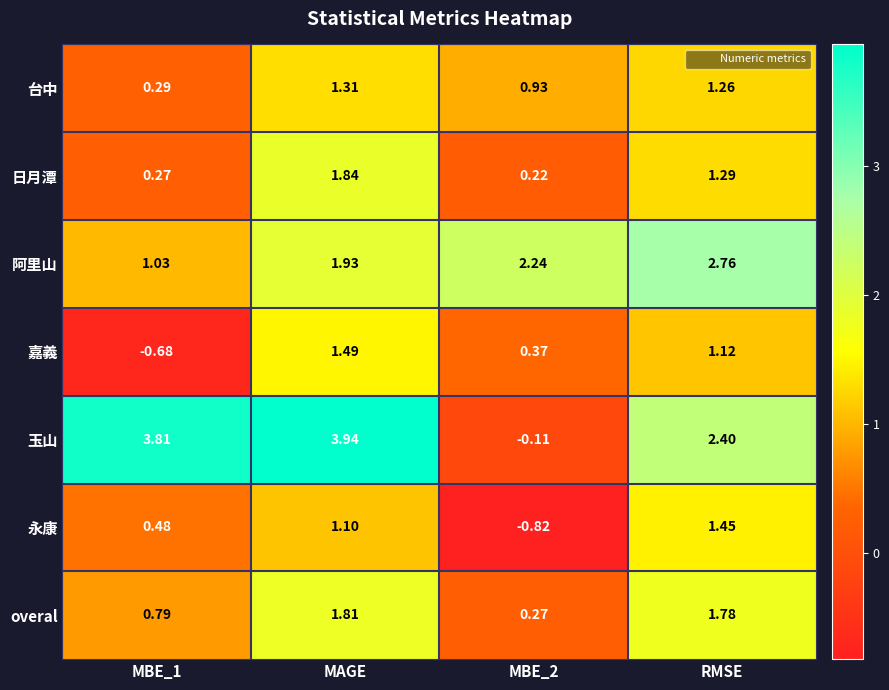

Rank the series by their maximum value, from lowest to highest.

台中, 永康, 嘉義, overal, 日月潭, 阿里山, 玉山